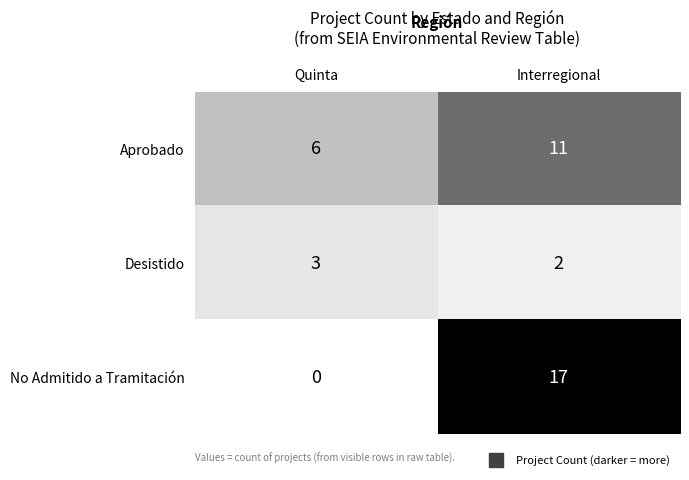

Reading right to left, extract all data points from this chart.

Aprobado: Interregional=11	Quinta=6
Desistido: Interregional=2	Quinta=3
No Admitido a Tramitación: Interregional=17	Quinta=0